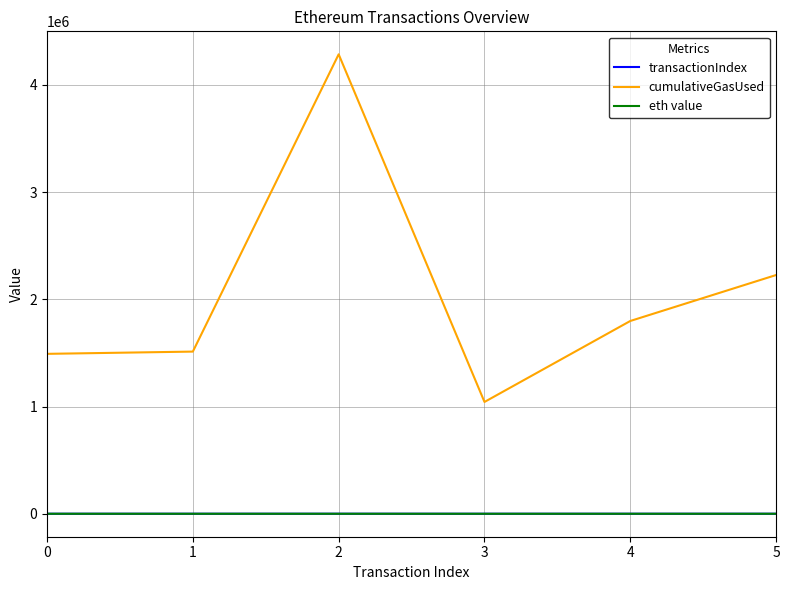

What is the spread (max minus min) of values at 4?

1797505.0